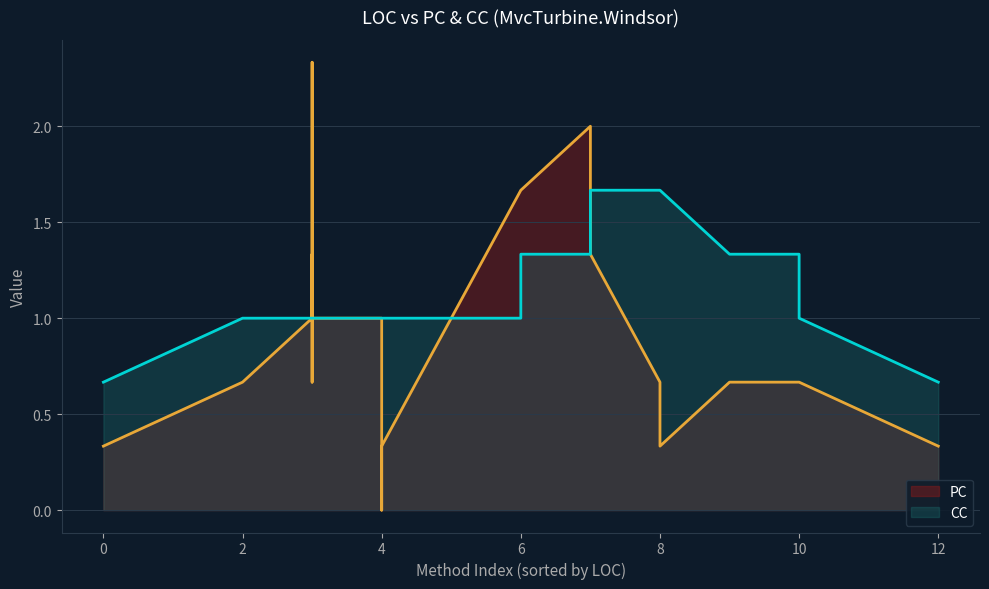

True or false: PC has more than 0 points higher than both neighbors.

True